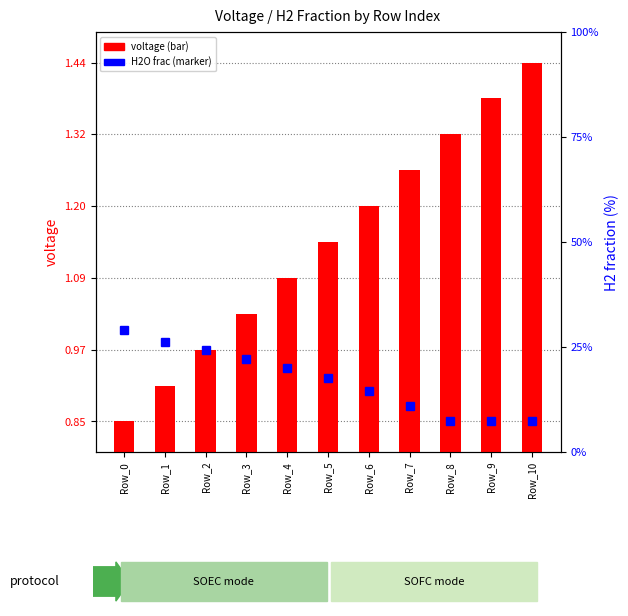

The chart shows a value of 1.4 at Row_10. True or false?

True